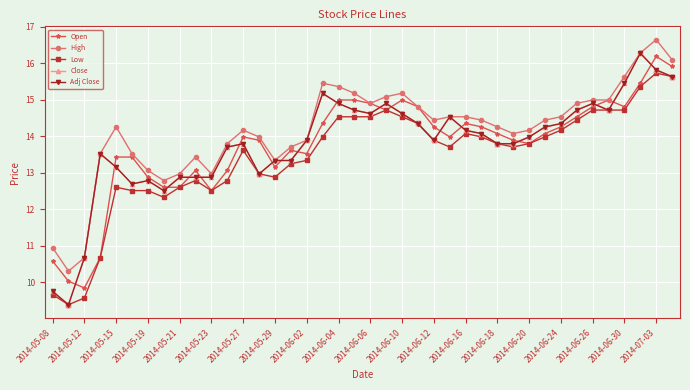

True or false: Low has more than 0 points higher than both neighbors.

True